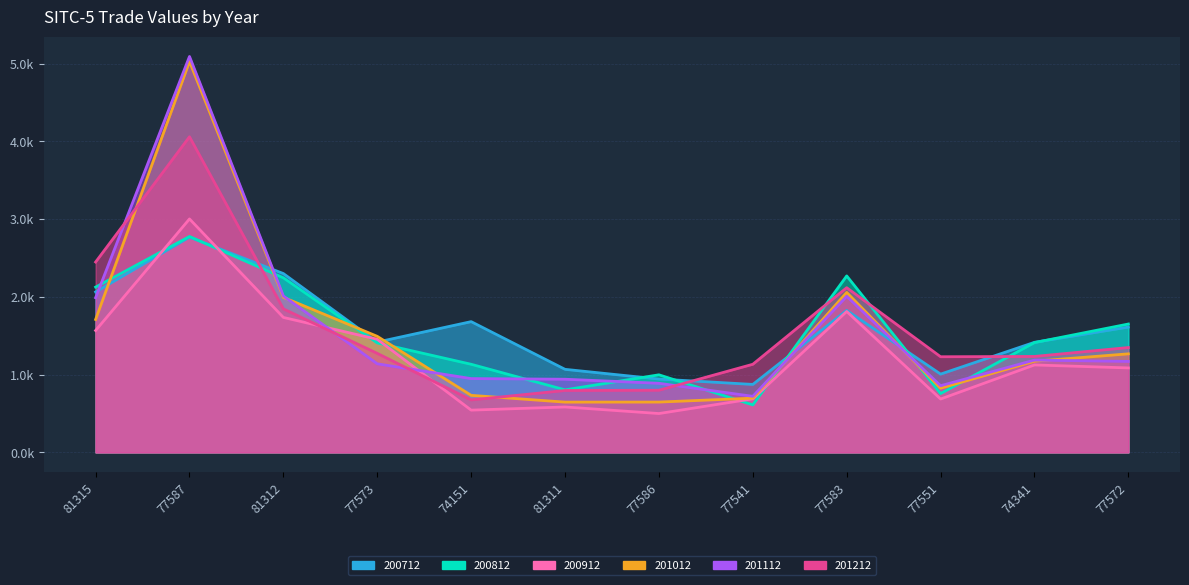

What is the difference between the highest and lowest values at 81311?

484.2